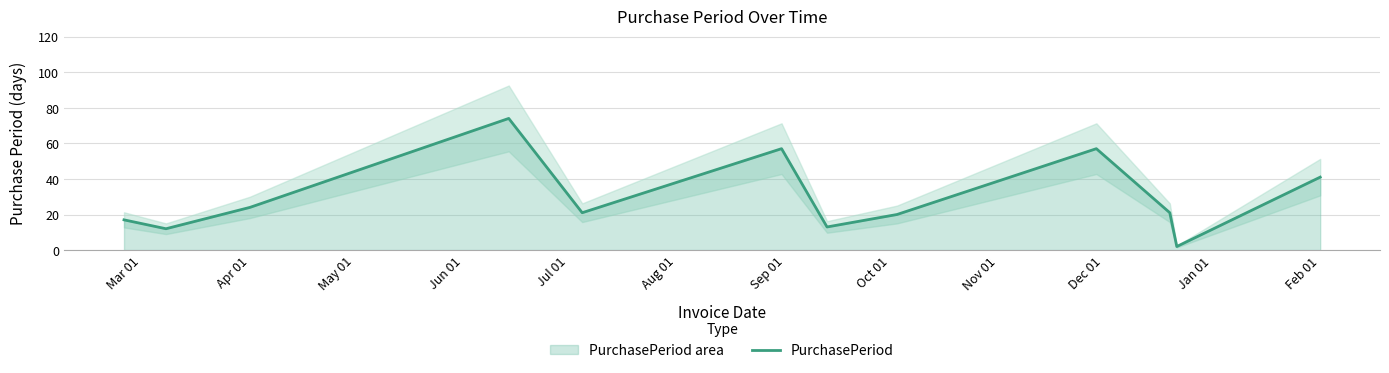

At which label is PurchasePeriod closest to 38?

Feb 01